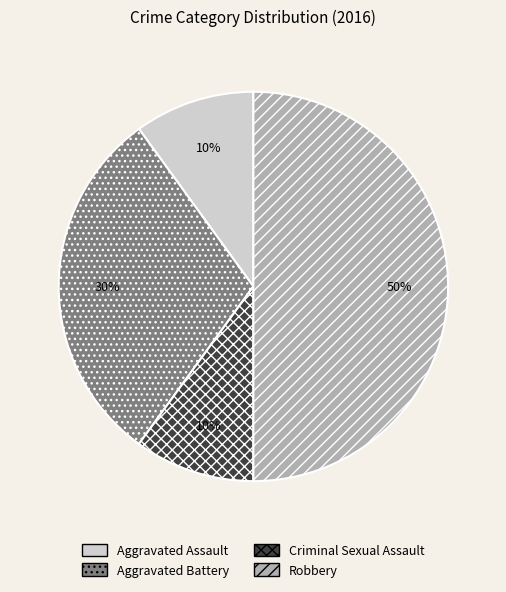

Do Criminal Sexual Assault and Robbery together represent more than half of the pie?

Yes